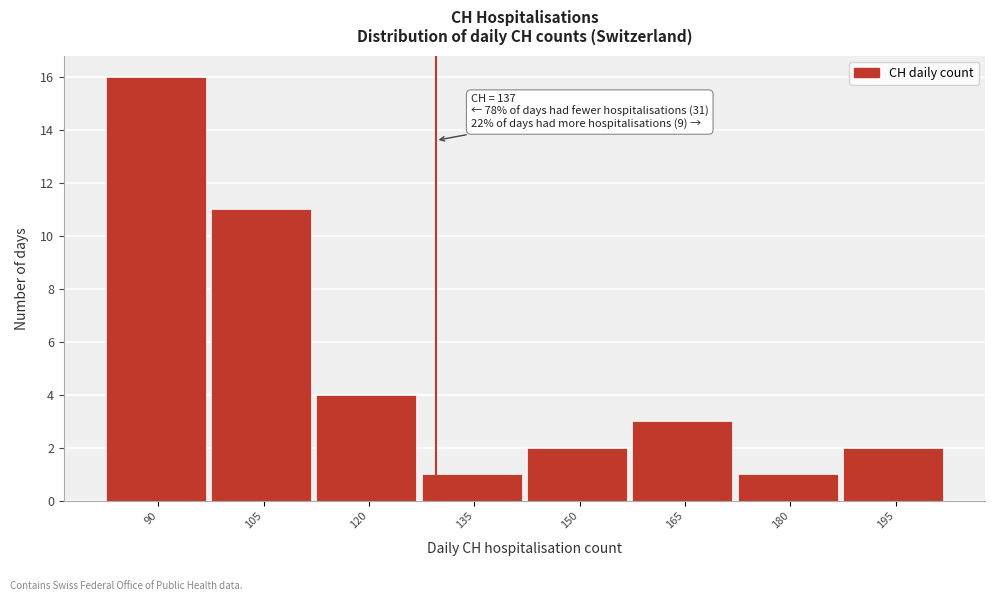

Reading left to right, list all the values displayed in this chart.

90=16	105=11	120=4	135=1	150=2	165=3	180=1	195=2